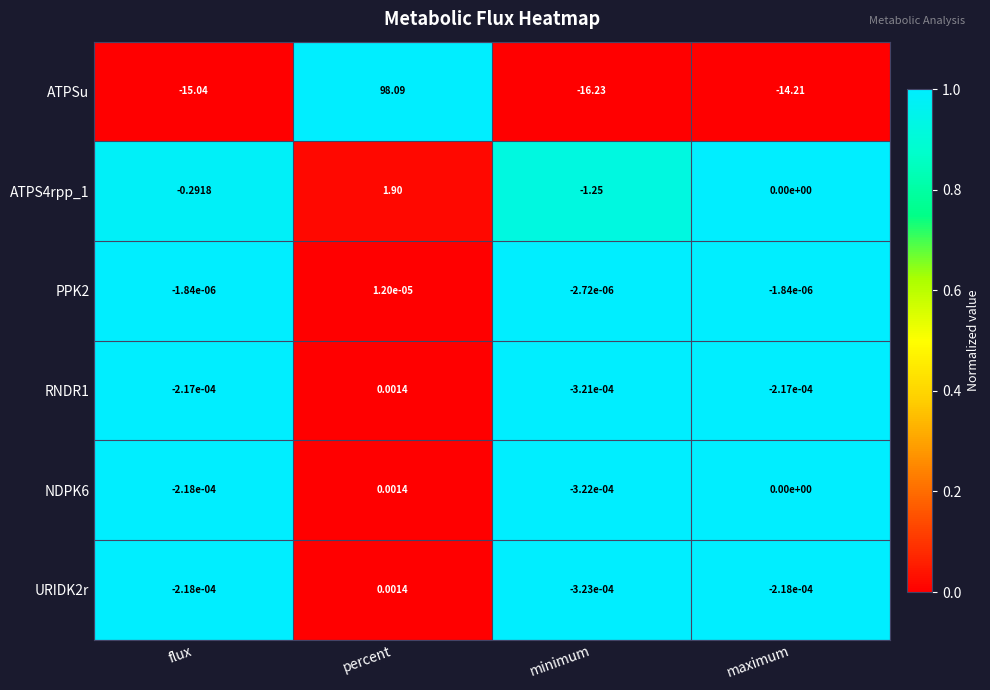

At which category does the chart reach its peak across all series?

percent